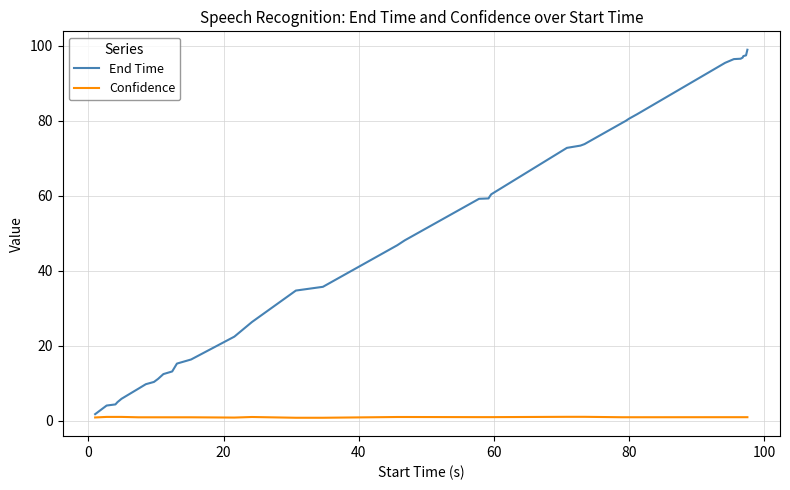

Which series has the largest total across all categories?

End Time